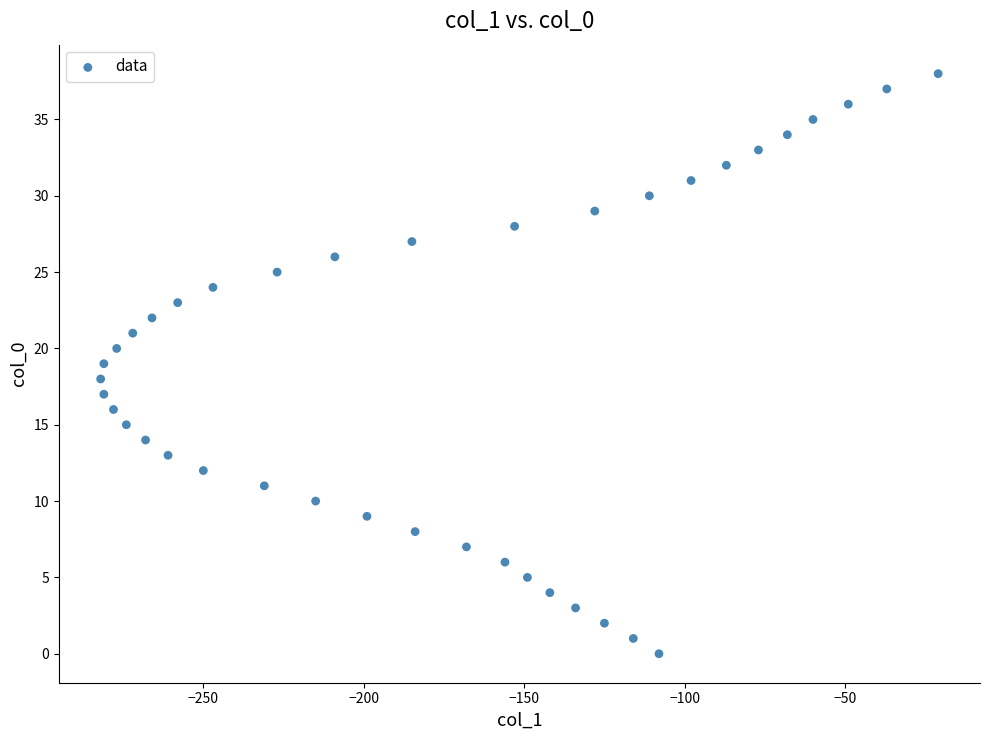

What is the range of X values (max minus min)?

261